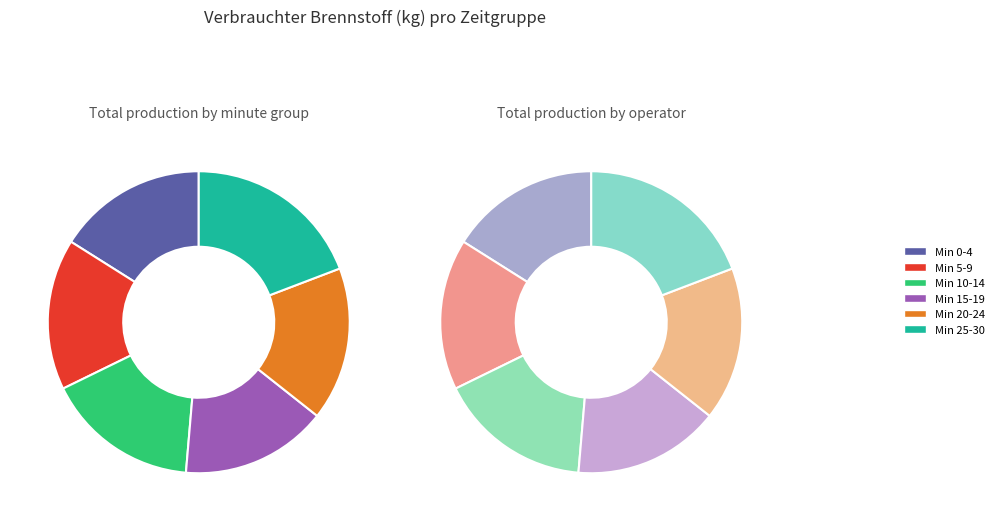

Does any single category account for the majority?

No